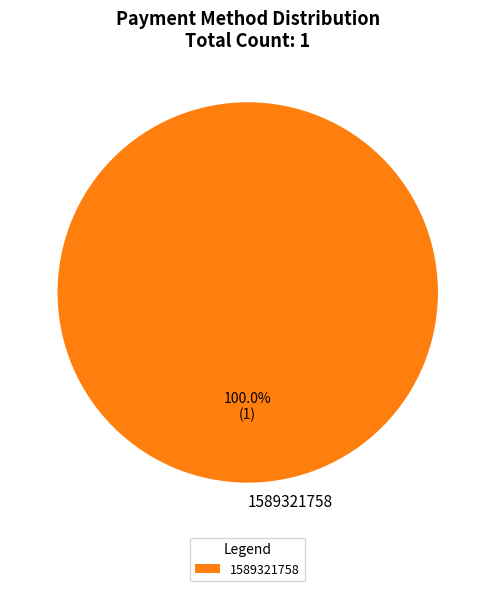

How many slices are in this pie chart?

1